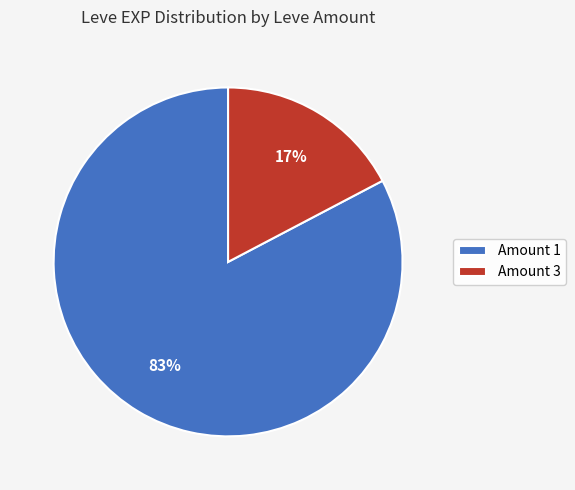

Rank the categories by value from lowest to highest.

Amount 3, Amount 1